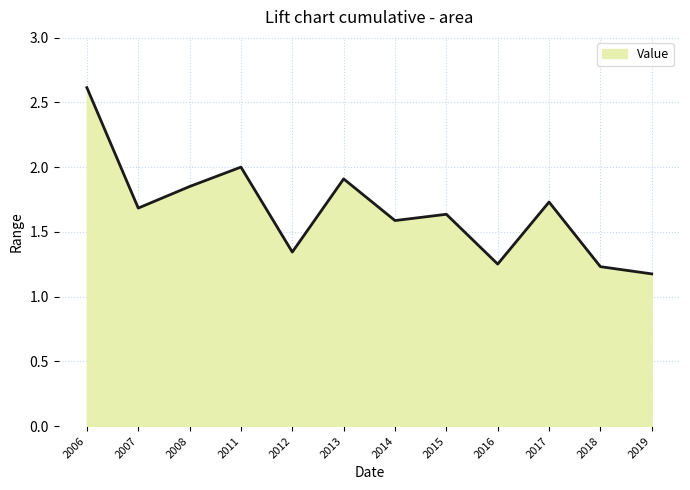

What is the maximum value shown in the chart?

2.6